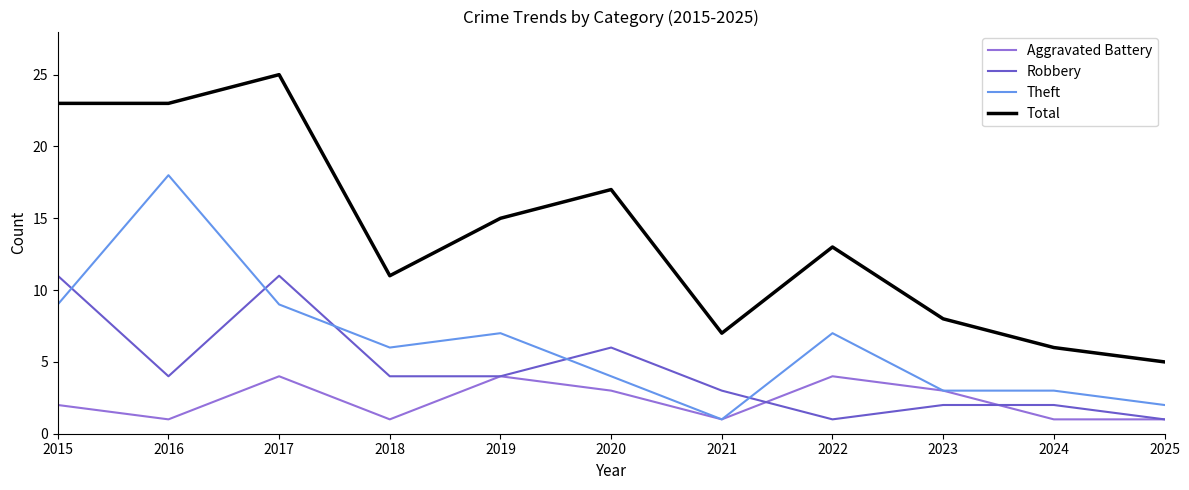

True or false: Total and Theft intersect in this chart.

False